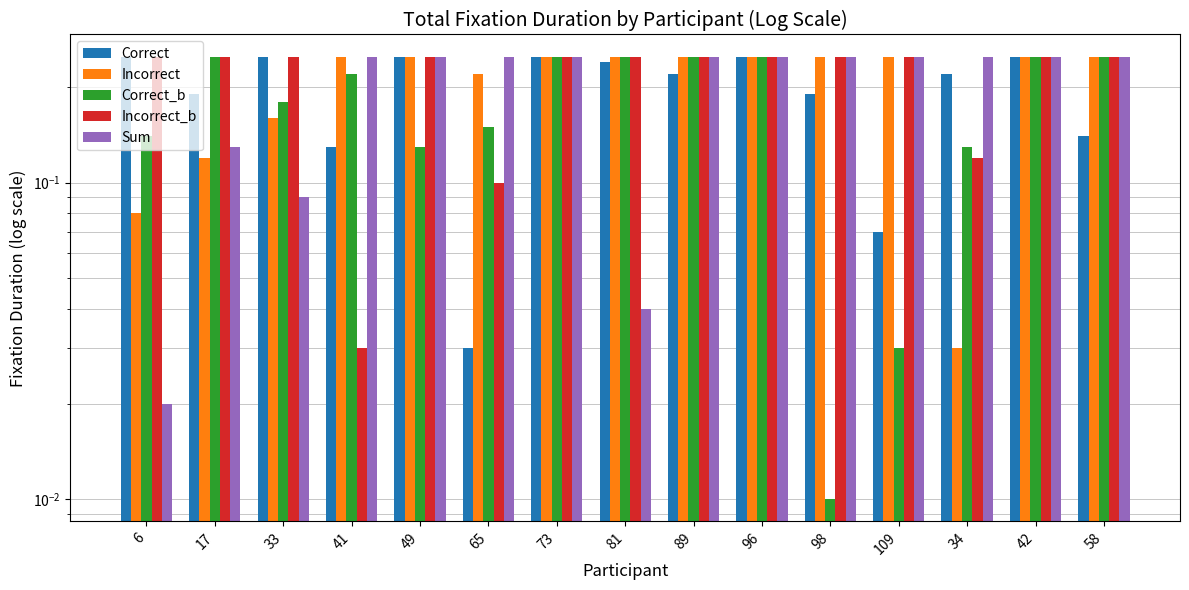

Which category has the highest value in the Incorrect_b series?

6